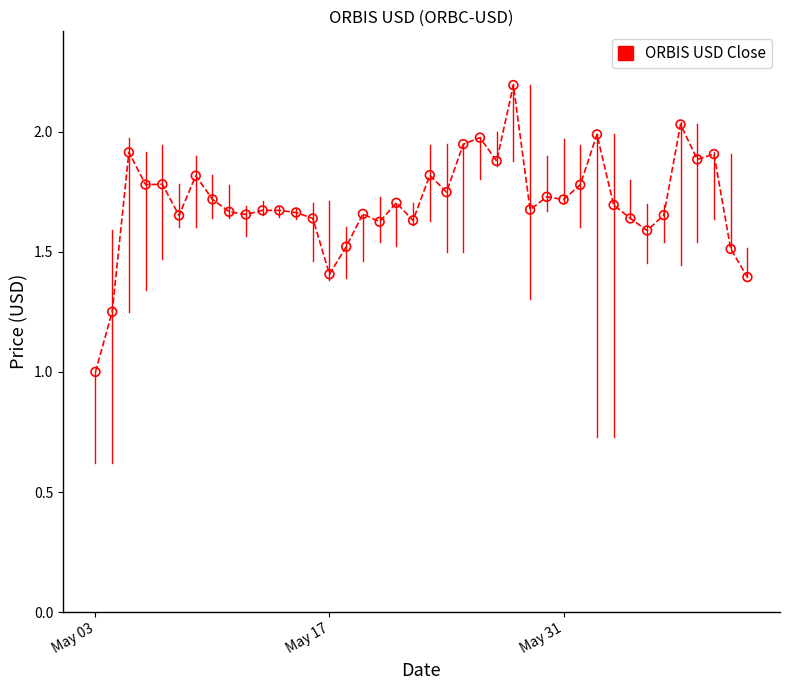

What is the range of X values (max minus min)?

39.0